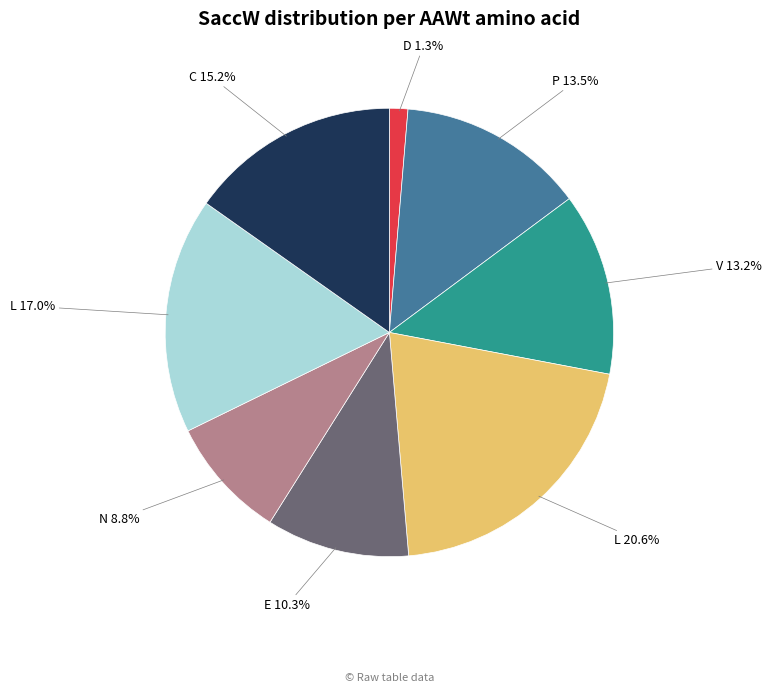

Is there any slice that represents more than half of the pie?

No